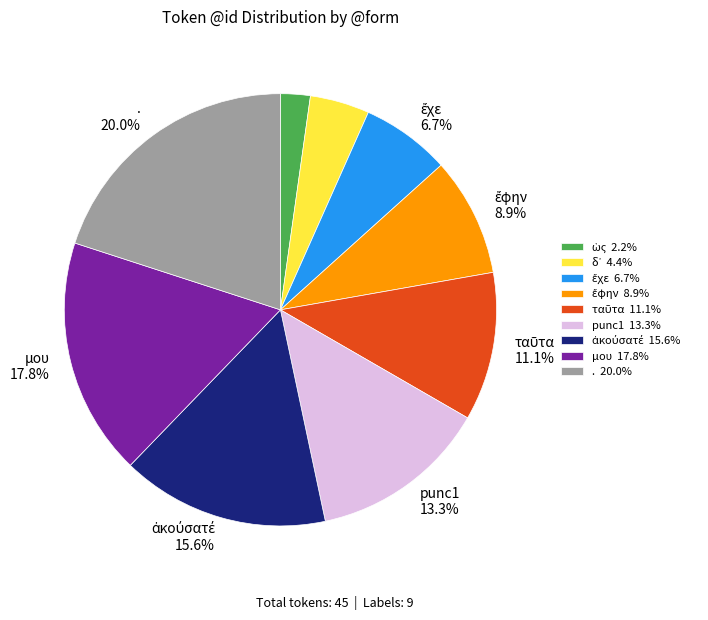

What percentage is NOT represented by μου?

82.2%